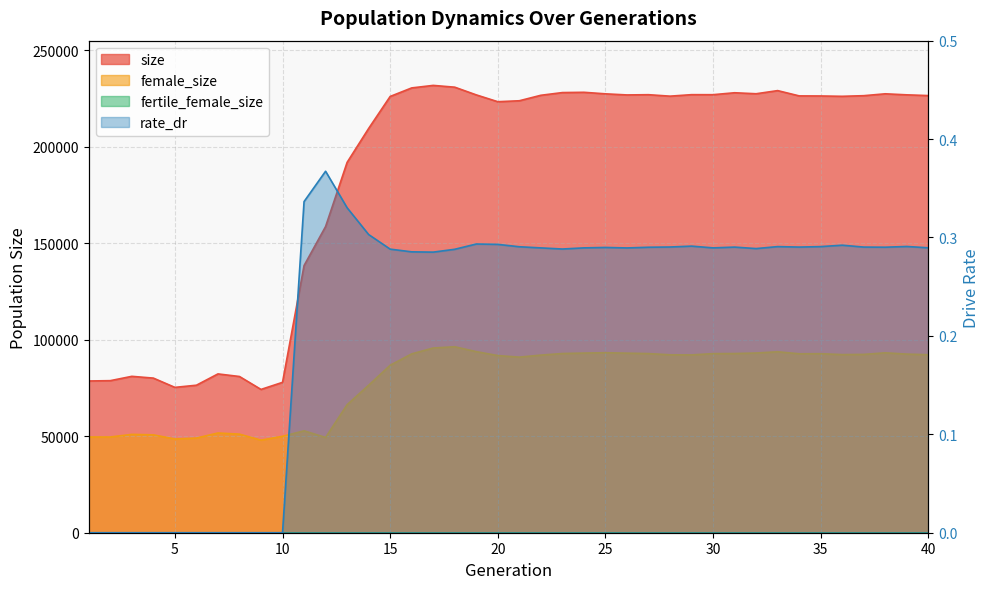

Count the number of categories in the chart.

40